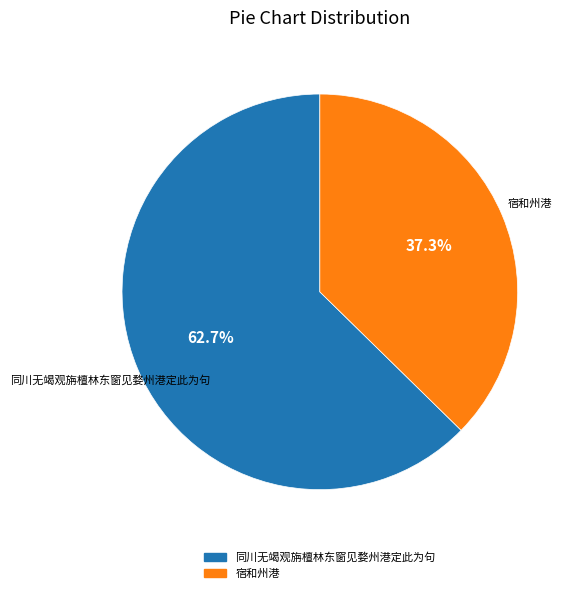

To the nearest percent, what is the combined percentage of 同川无竭观旃檀林东窗见婺州港定此为句 and 宿和州港?

100%